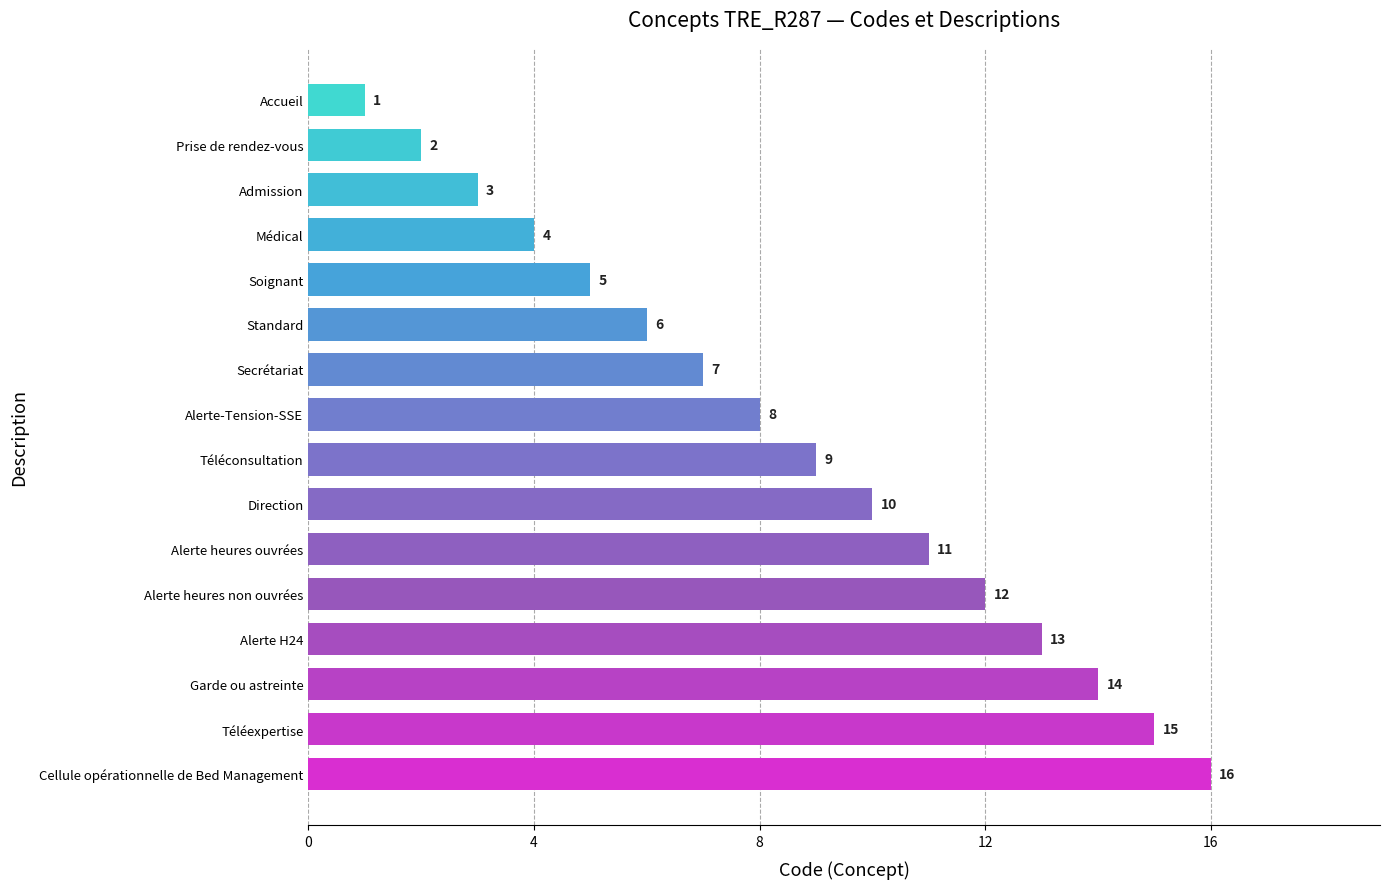

Is it true that the value at Secrétariat is 7?

True